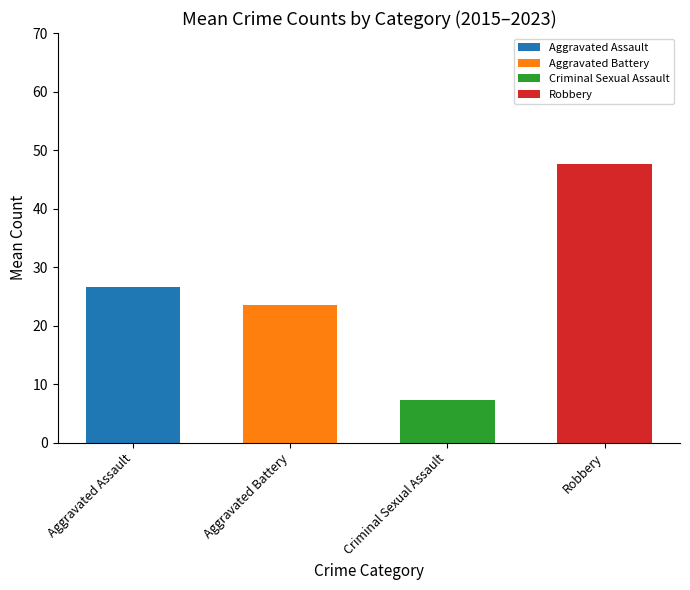

At which category does the chart reach its minimum across all series?

Criminal Sexual Assault